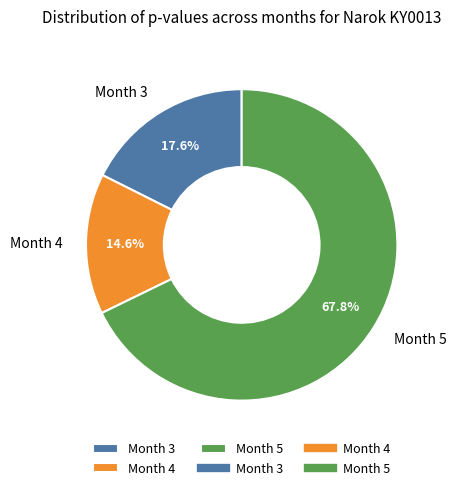

Rank the categories by value from lowest to highest.

Month 4, Month 3, Month 5